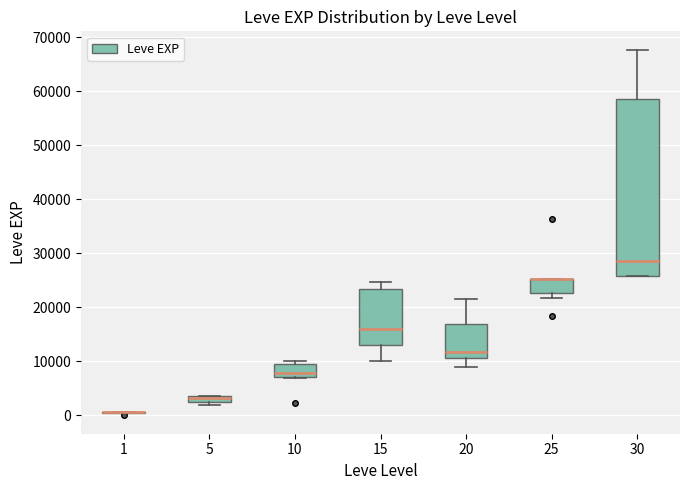

Where is the upper edge of the box at x = 25 on the y-axis? The values are not printed on the chart, so give them approximately, as read against the axis.

25000